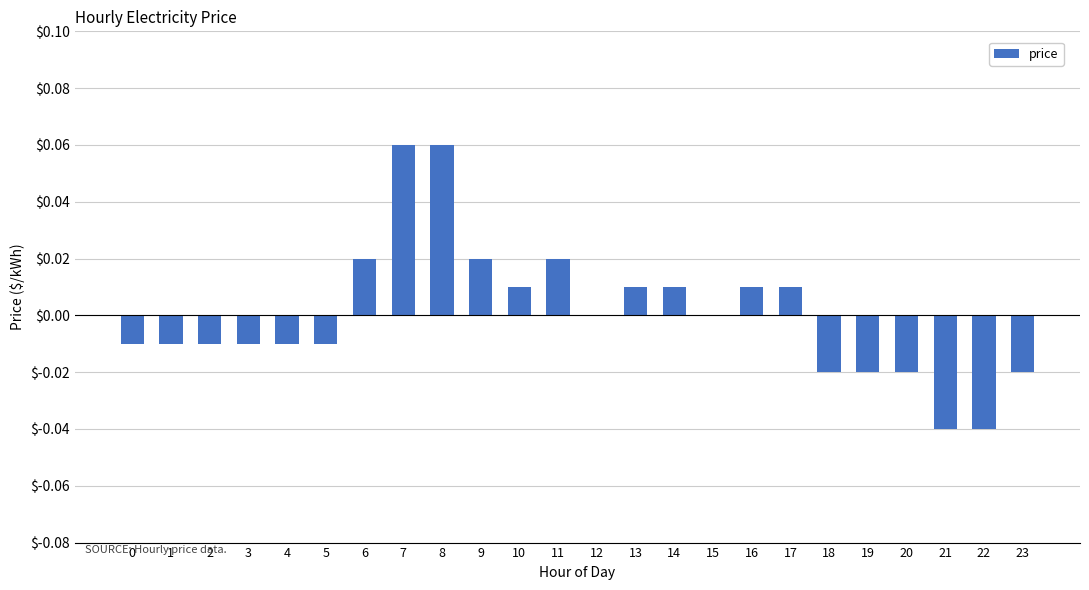

Between 11 and 18, which is larger?

11